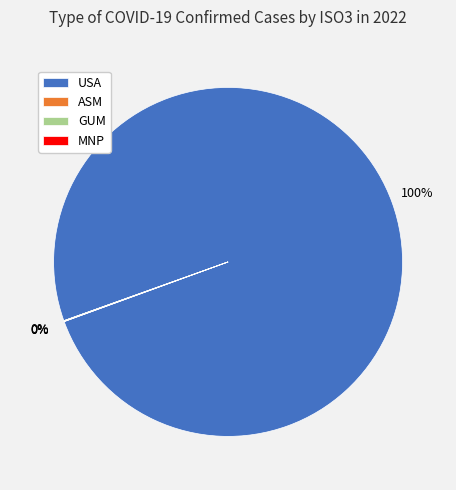

True or false: USA accounts for 100% of the total.

True